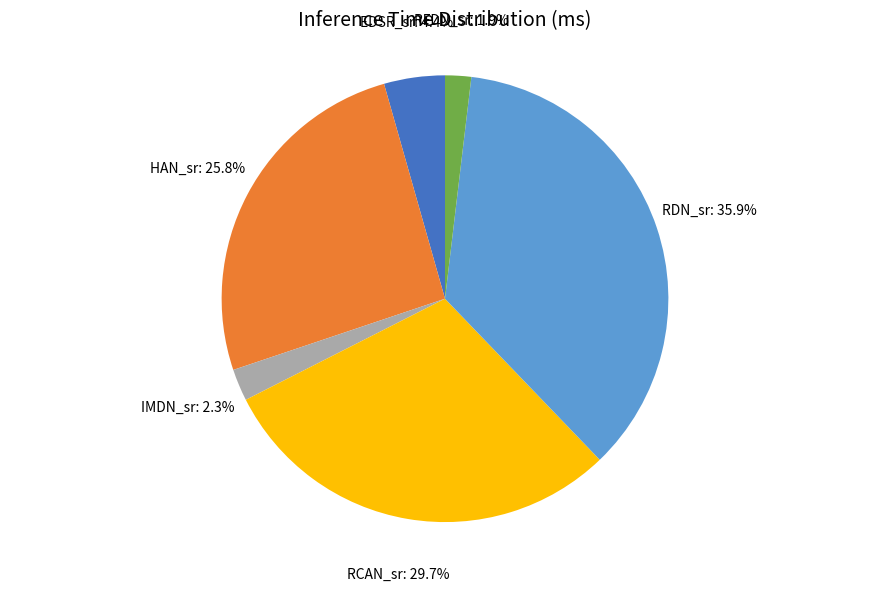

Is there any slice that represents more than half of the pie?

No